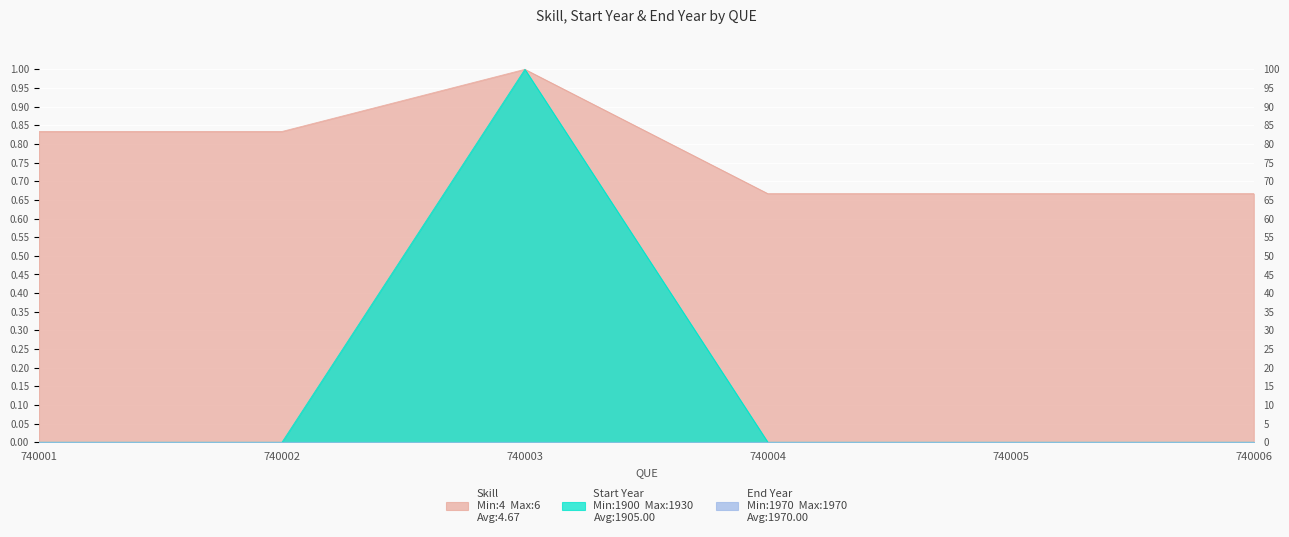

Does the chart display data point markers on the line(s)?

No